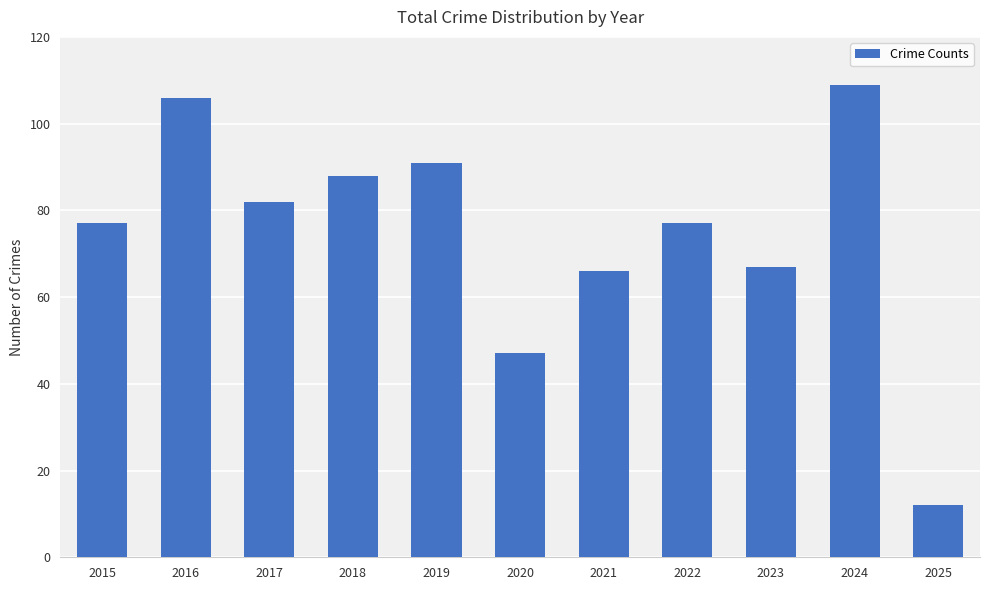

What value does the data have at 2018?

88